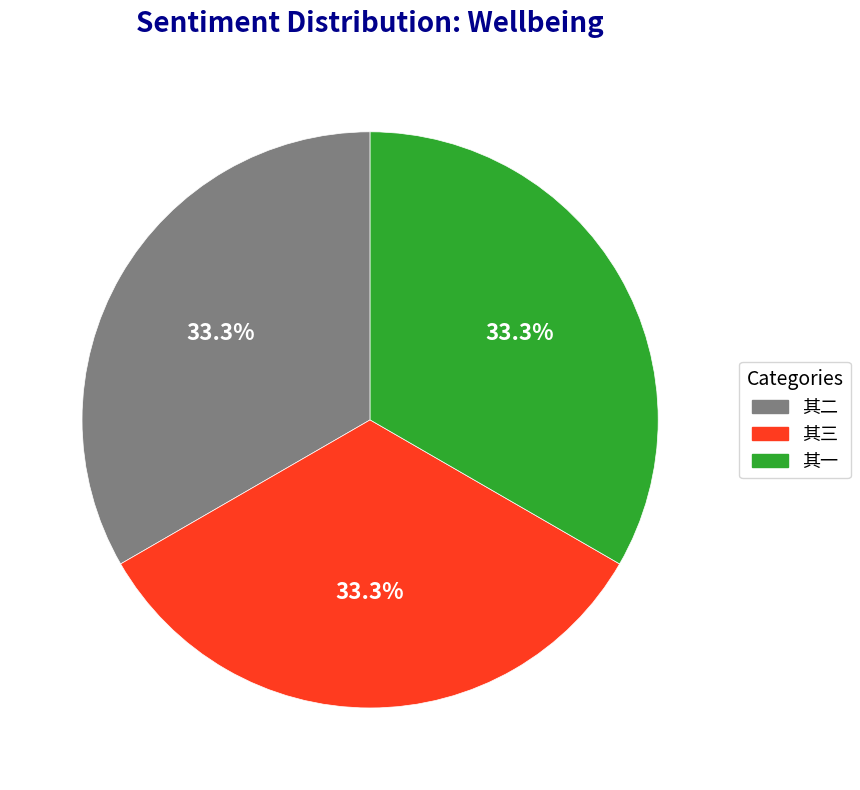

Does 其三 represent more than half of the total?

No